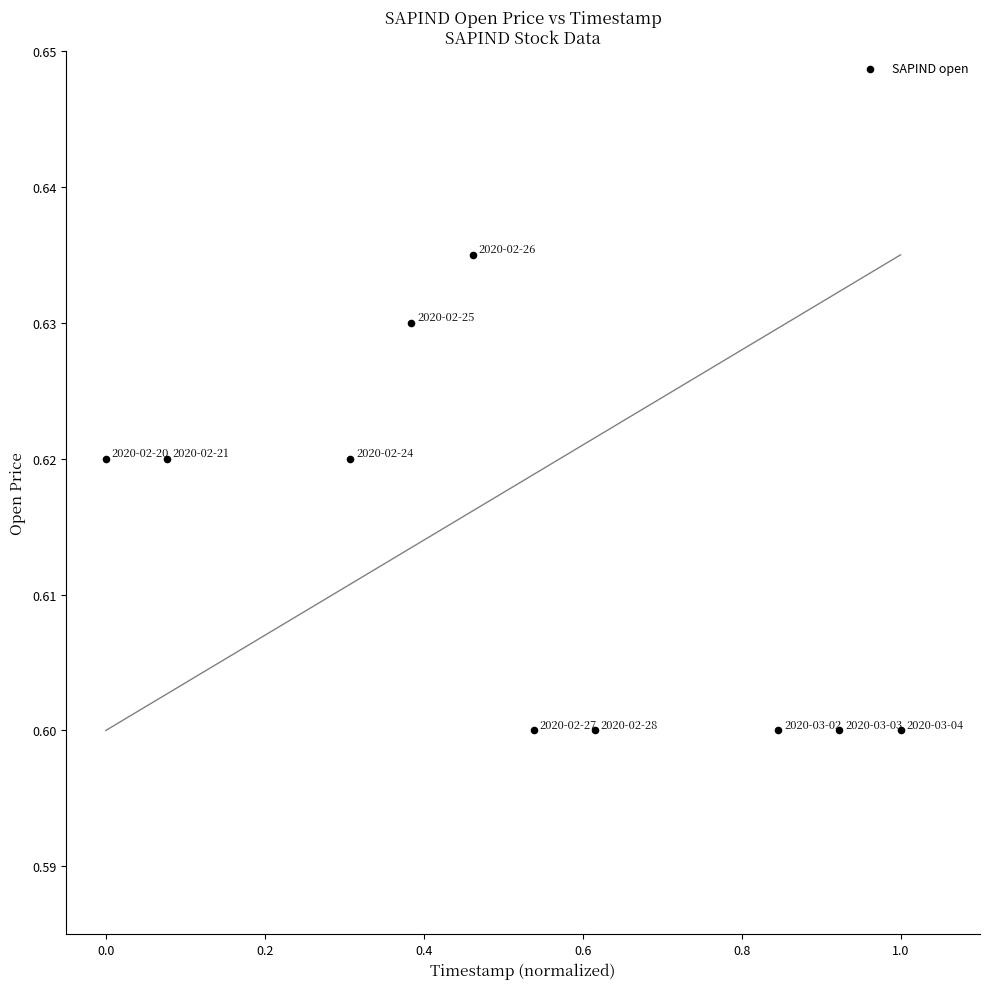

What is the average X value?

0.5